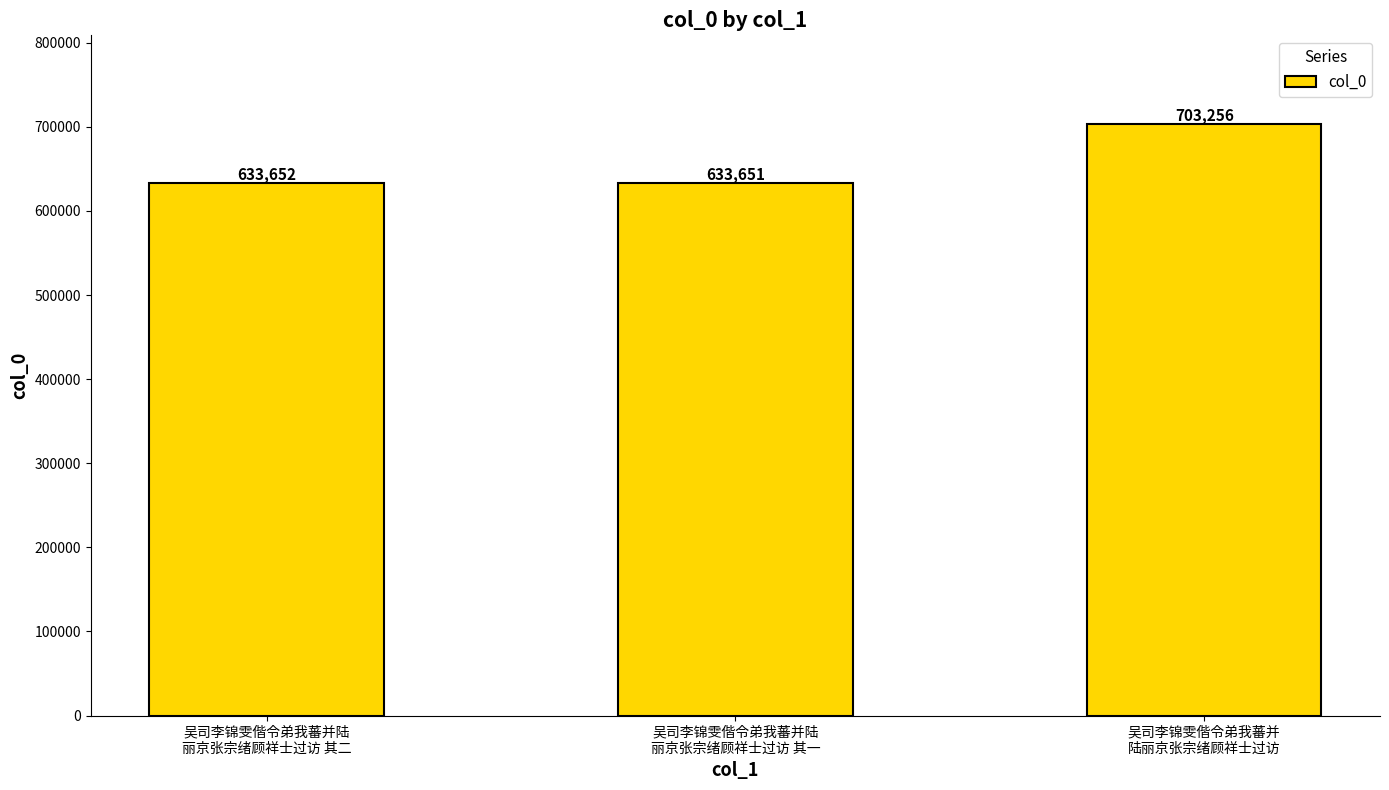

What is the label of the 2nd bar from the right?

吴司李锦雯偕令弟我蕃并陆
丽京张宗绪顾祥士过访 其一